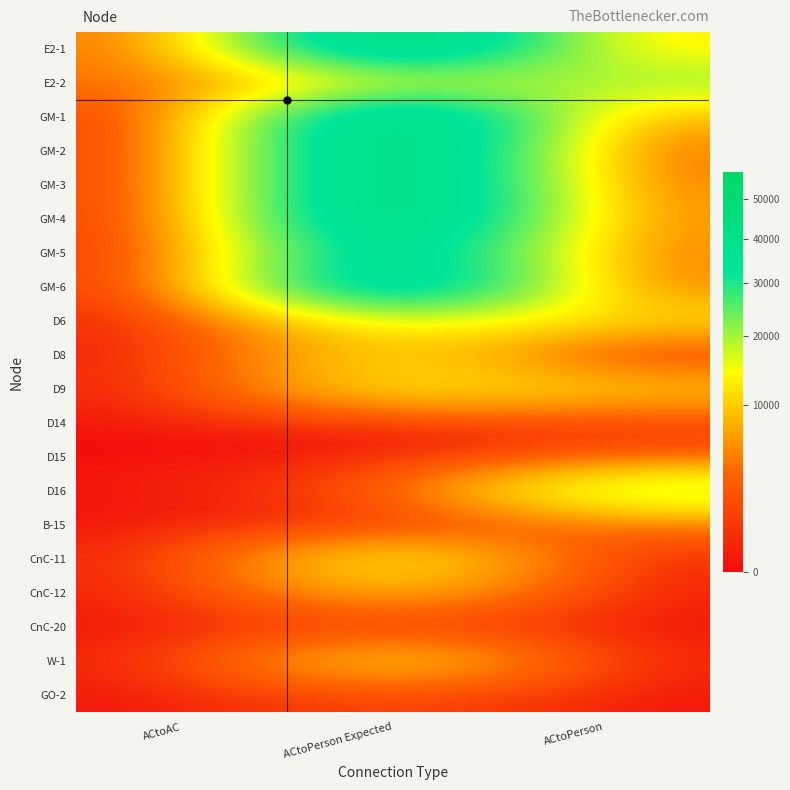

At which category does the chart reach its minimum across all series?

ACtoAC